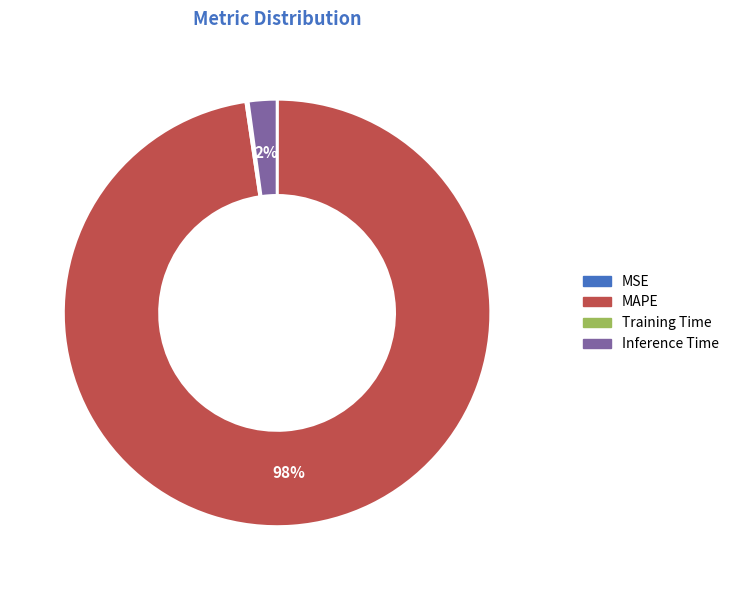

Between MAPE and Inference Time, which is larger?

MAPE